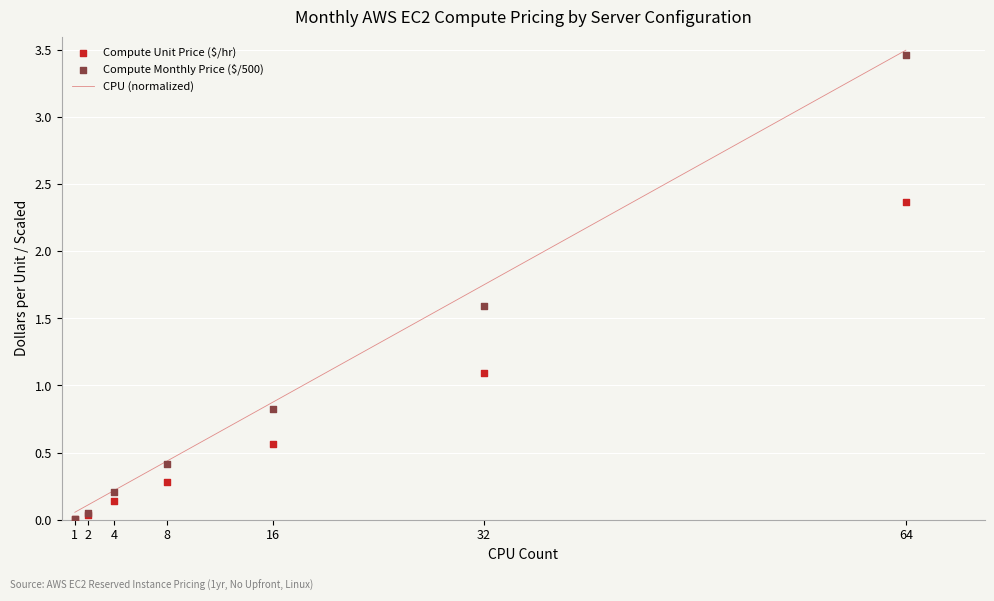

Is the value of Compute Unit Price ($/hr) at 4 greater than the value of Compute Monthly Price ($/500) at 16?

No